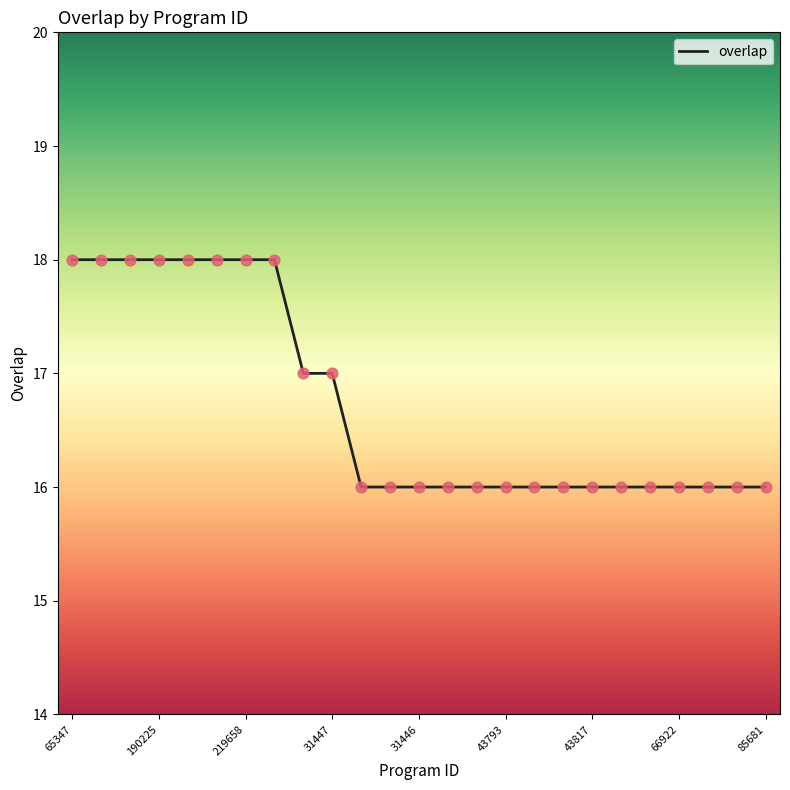

What is the maximum value shown in the chart?

18